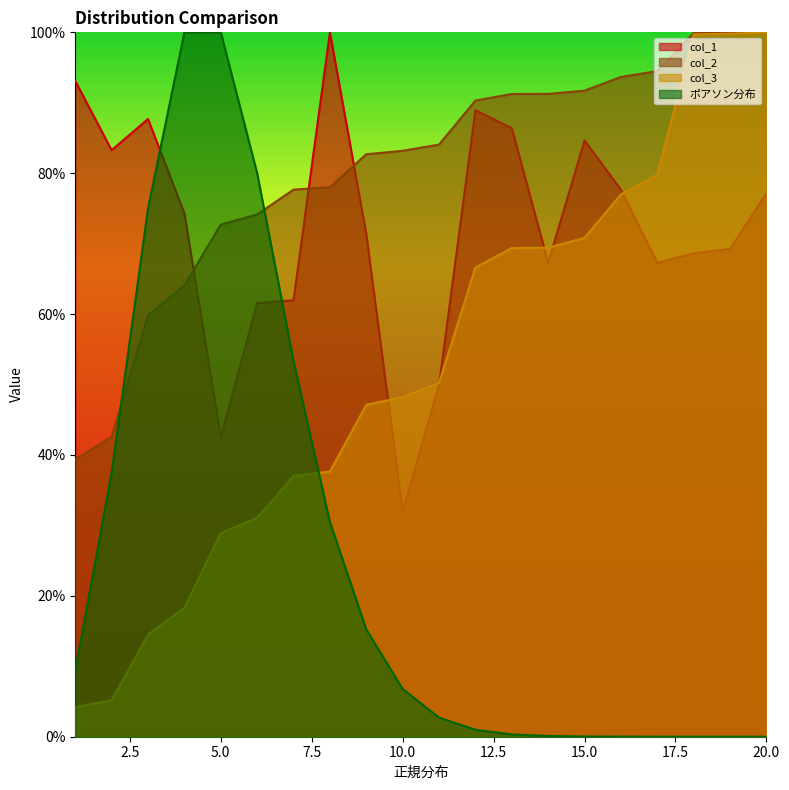

What is the difference between the maximum and second lowest values in the ポアソン分布 series?

1.0